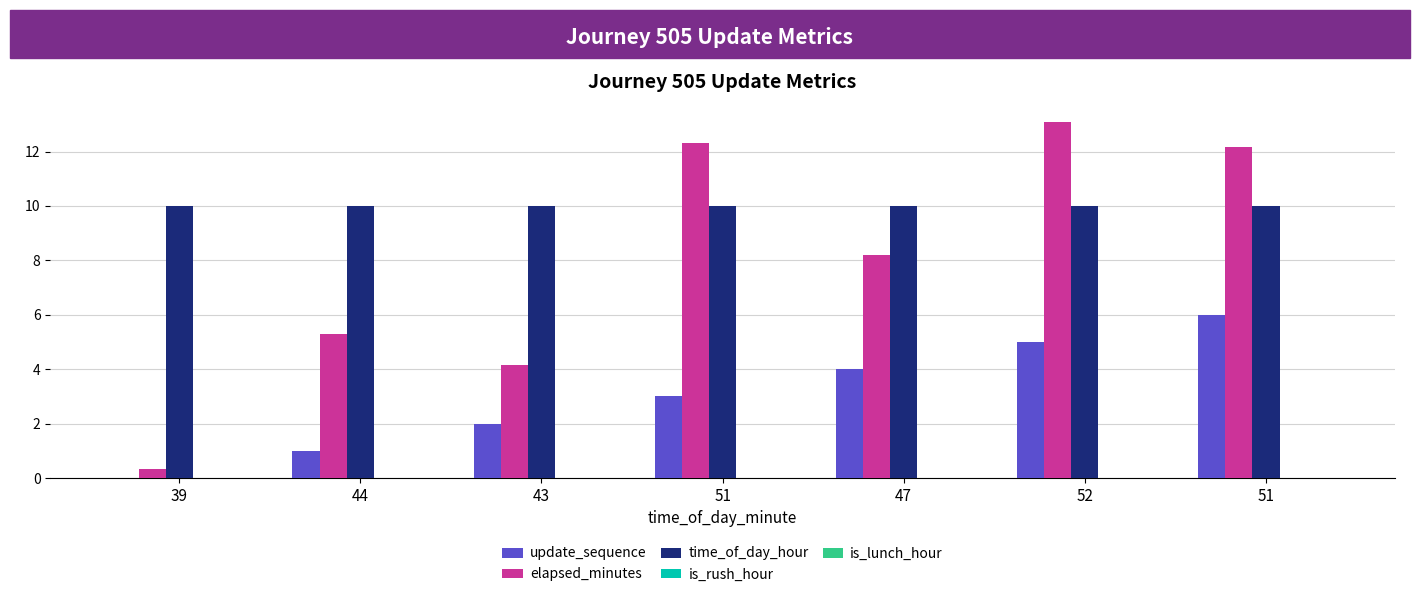

How many series are shown in this chart?

3